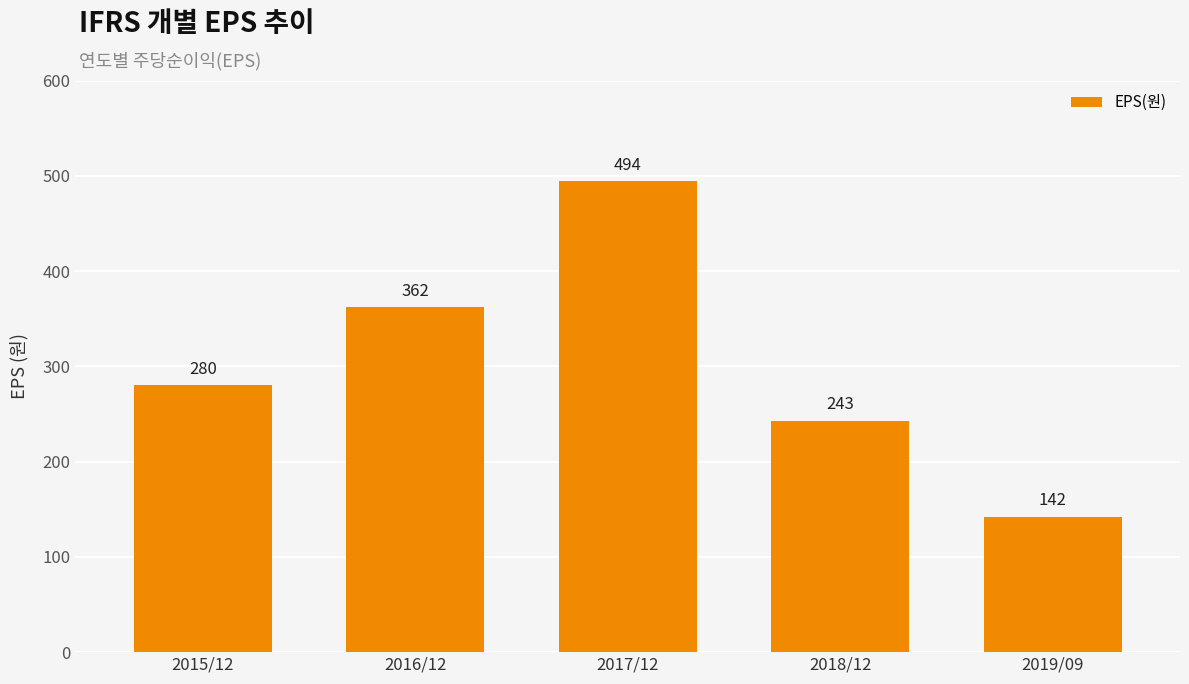

Reading left to right, list all the values displayed in this chart.

280	362	494	243	142